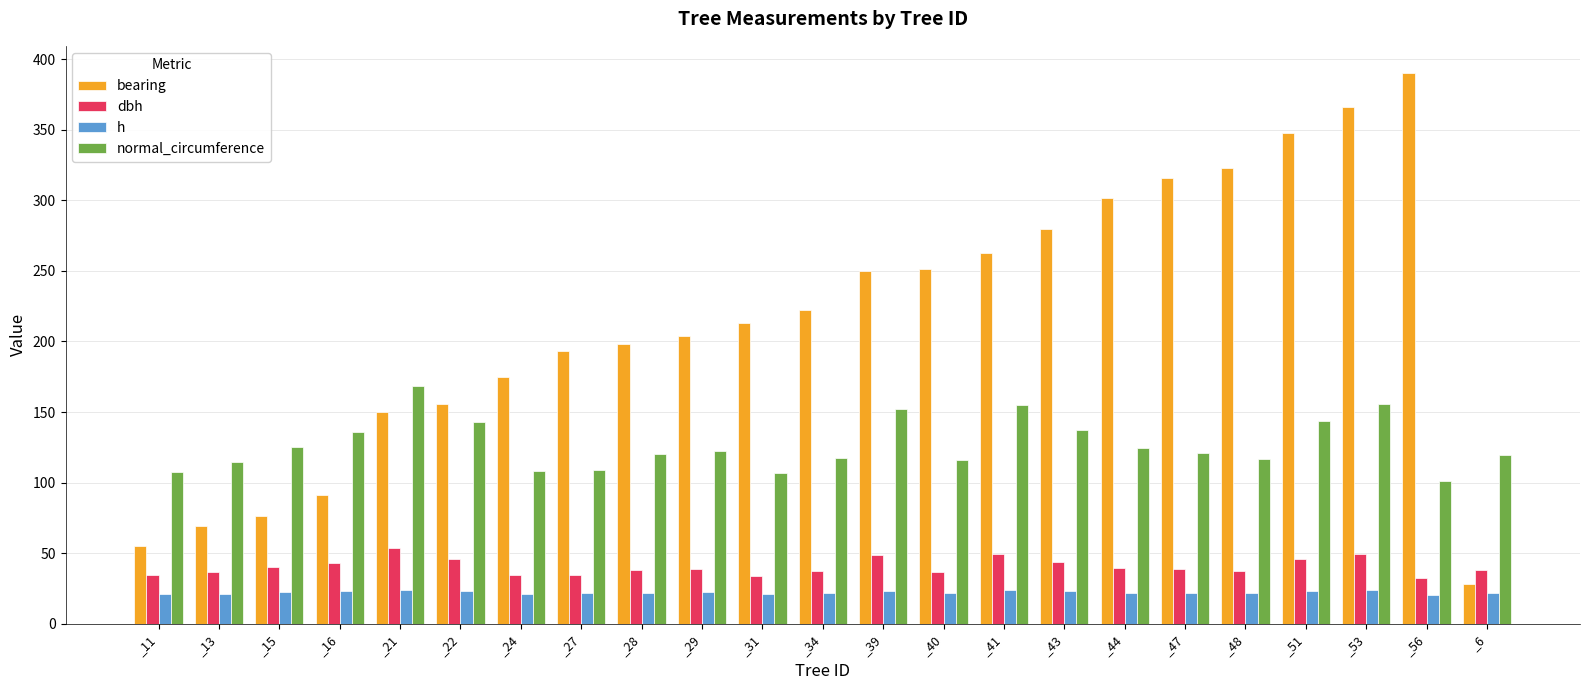

What value does the bearing series have at _51?

348.0